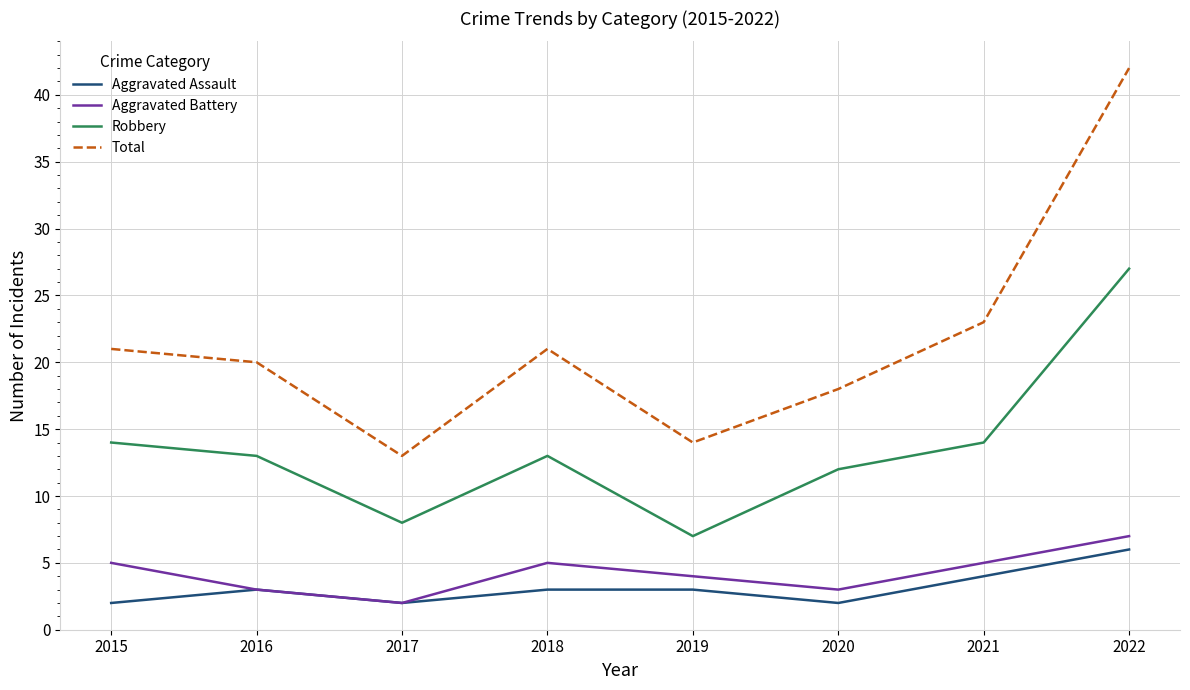

What value does the Aggravated Assault series have at 2016?

3